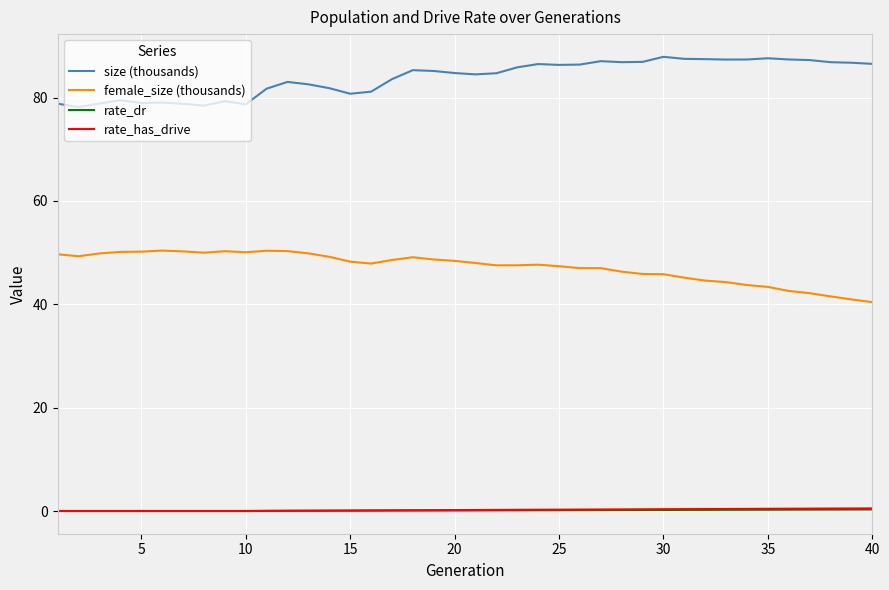

Which series has the largest total across all categories?

size (thousands)